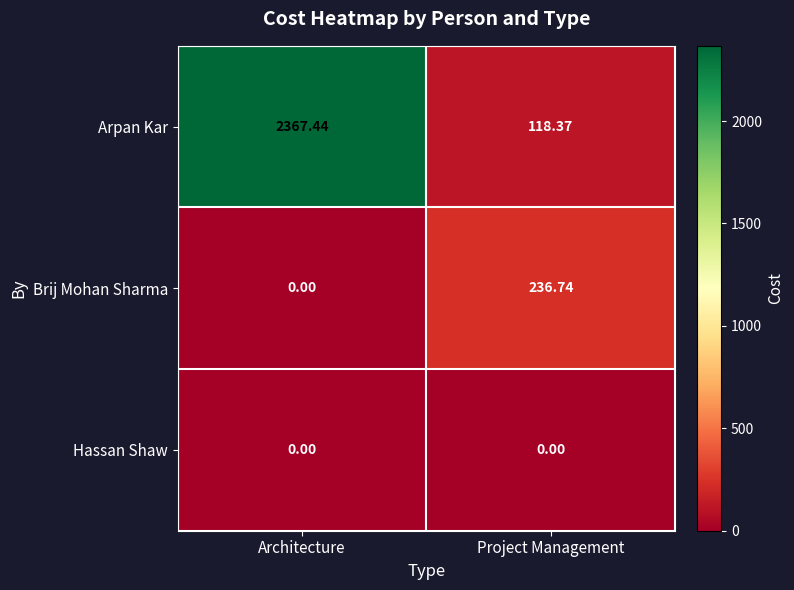

At how many categories does at least one series exceed 2321?

1